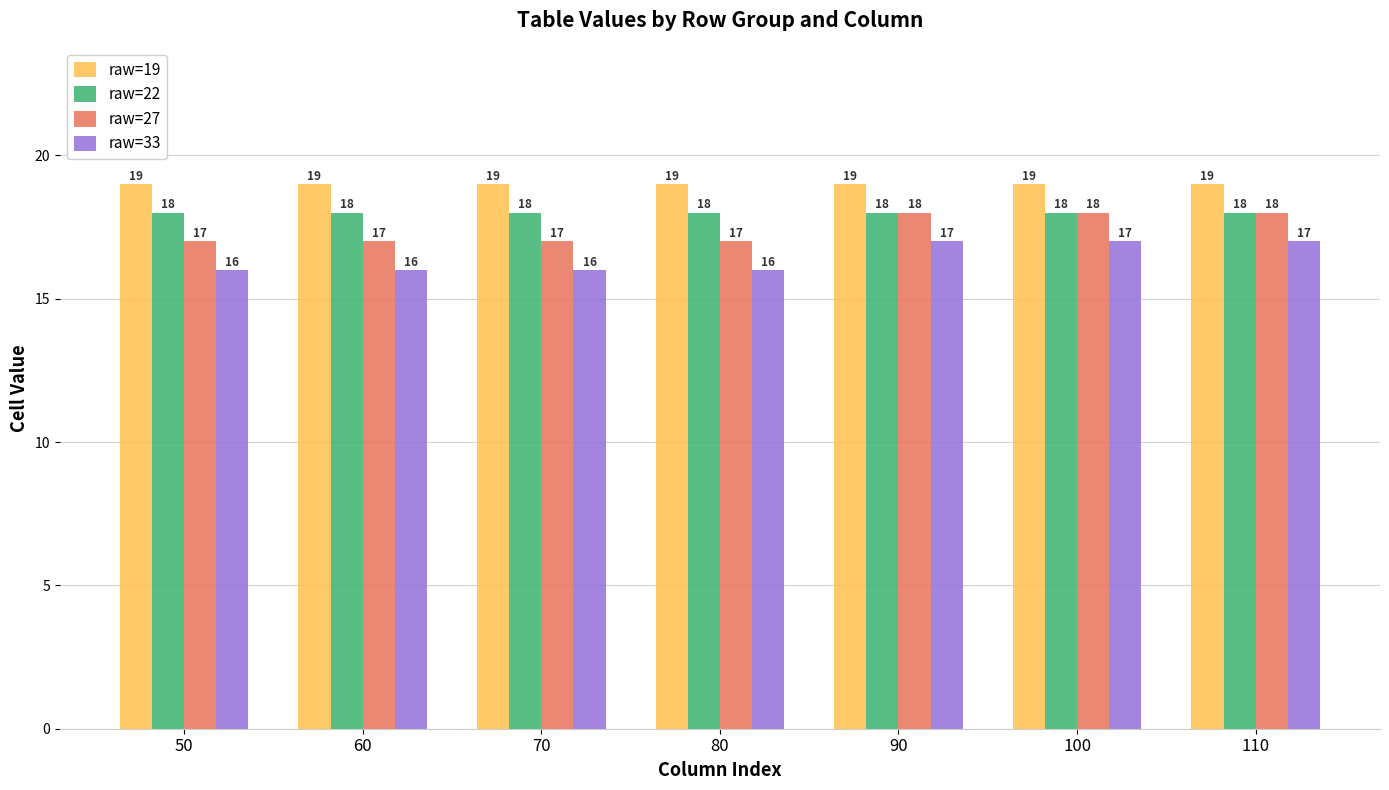

What is the average value of the raw=33 series?

16